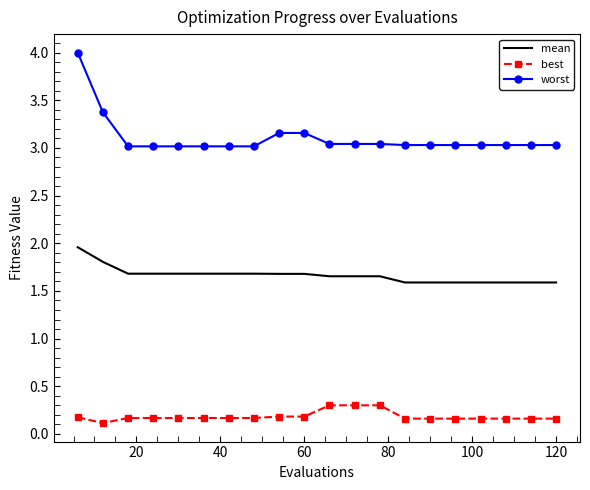

Which series has the largest range (max minus min)?

worst